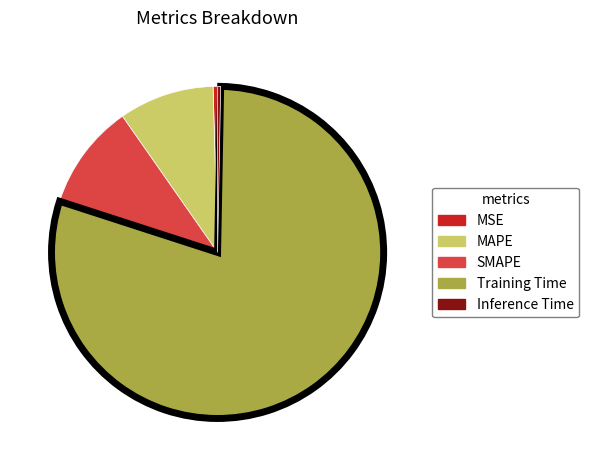

Is Inference Time the majority of the pie?

No